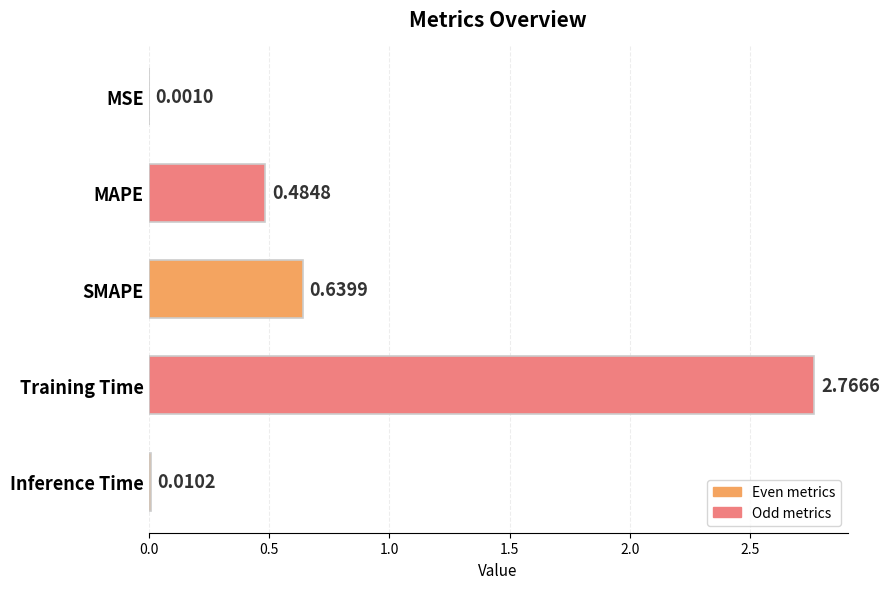

What is the change in value from MSE to SMAPE?

+0.6